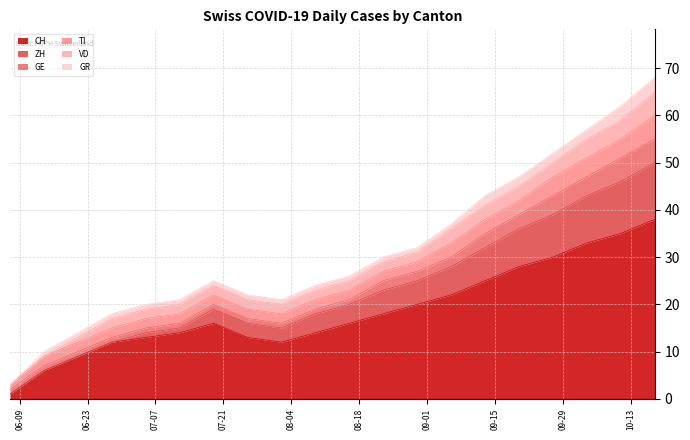

The CH series shows 12 at 2020-08-02. True or false?

True